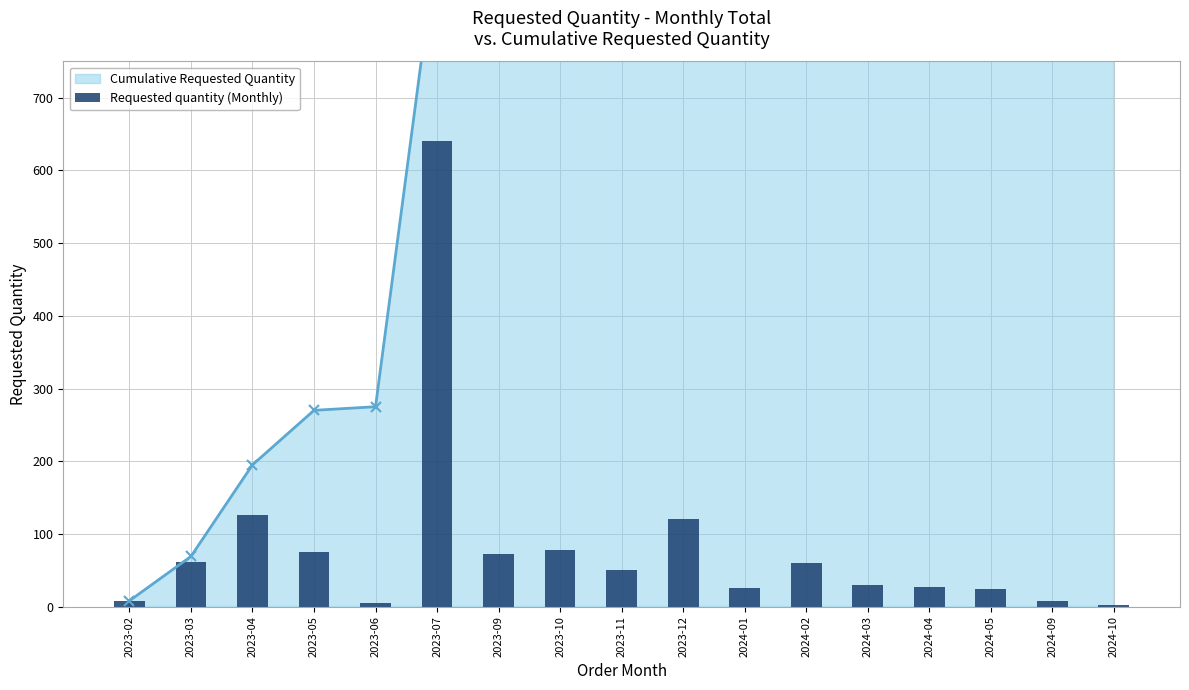

Is it true that the value at 2024-01 is 26?

True